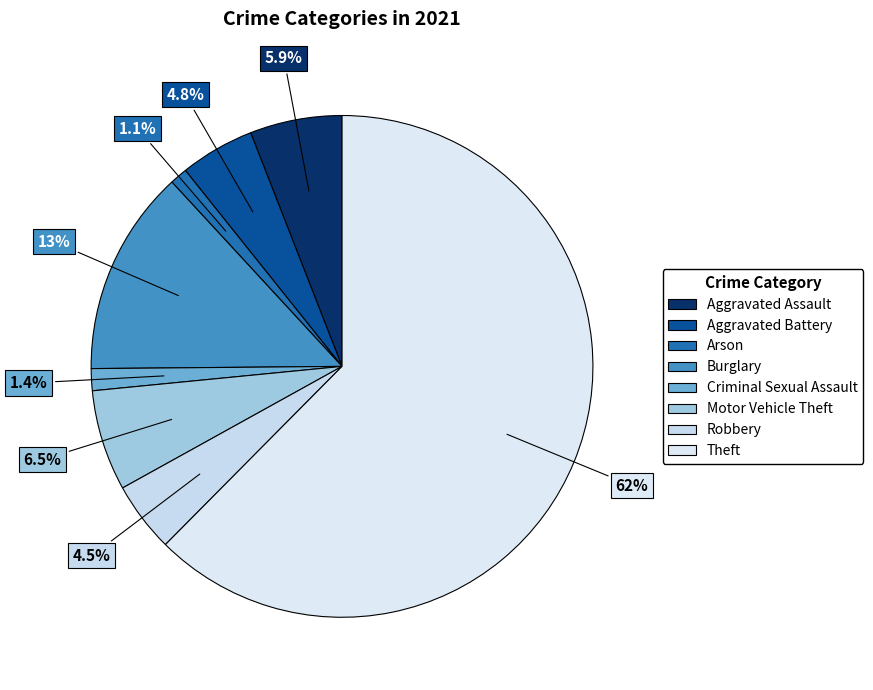

Is Theft the majority of the pie?

Yes